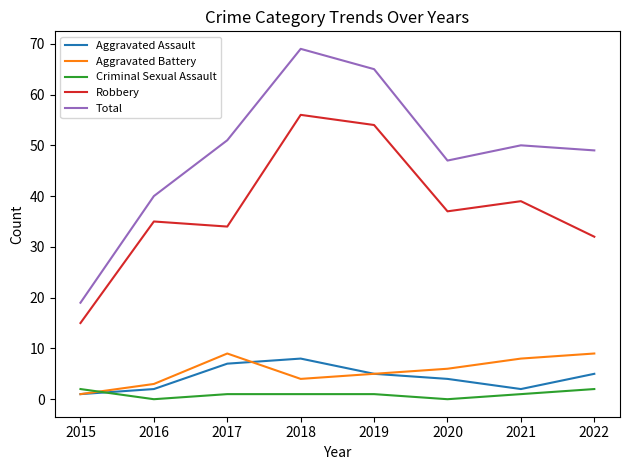

Which series has the largest total across all categories?

Total